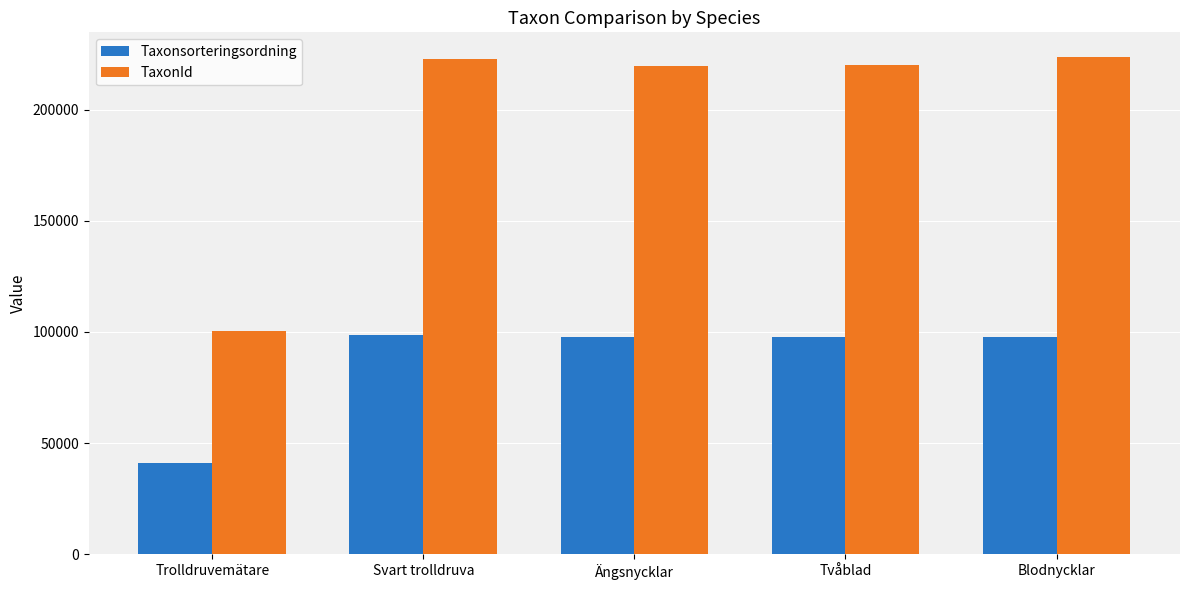

What is the sum of all Taxonsorteringsordning values?

432764